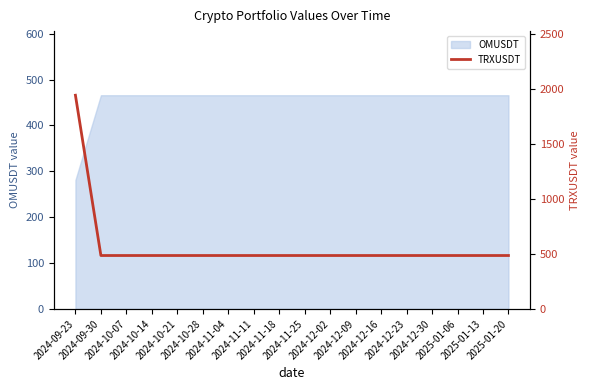

Is it true that the value at 2024-12-16 is 772.1?

False